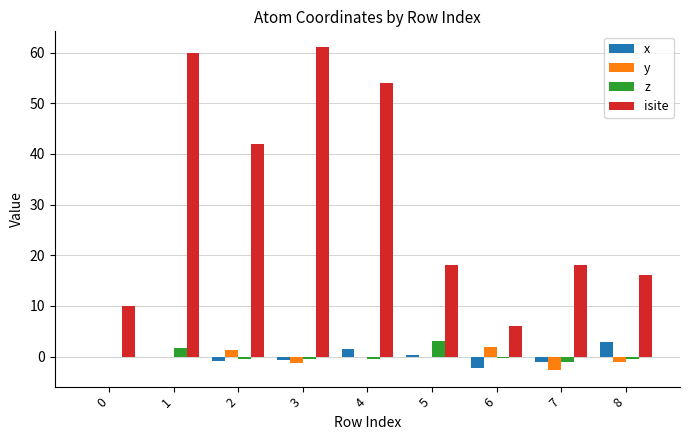

What is the sum of all z values?

1.3